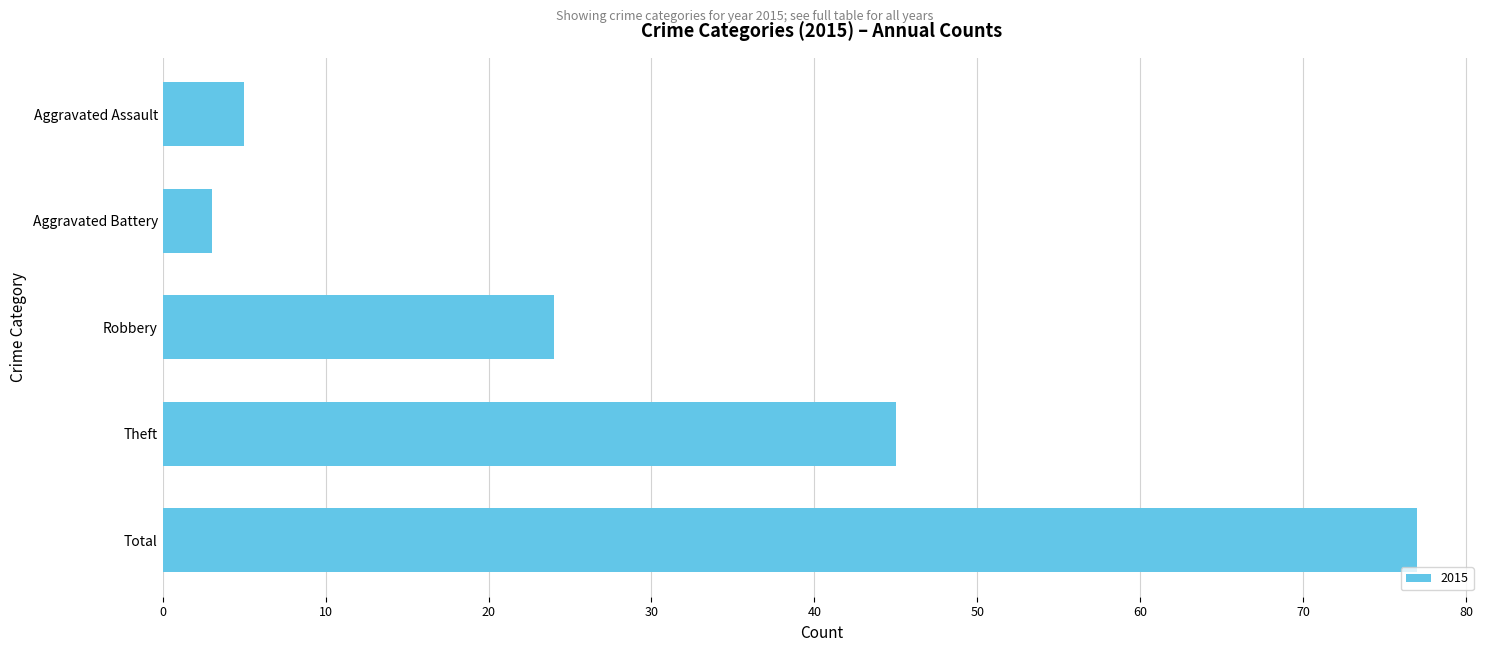

What is the maximum value shown in the chart?

77